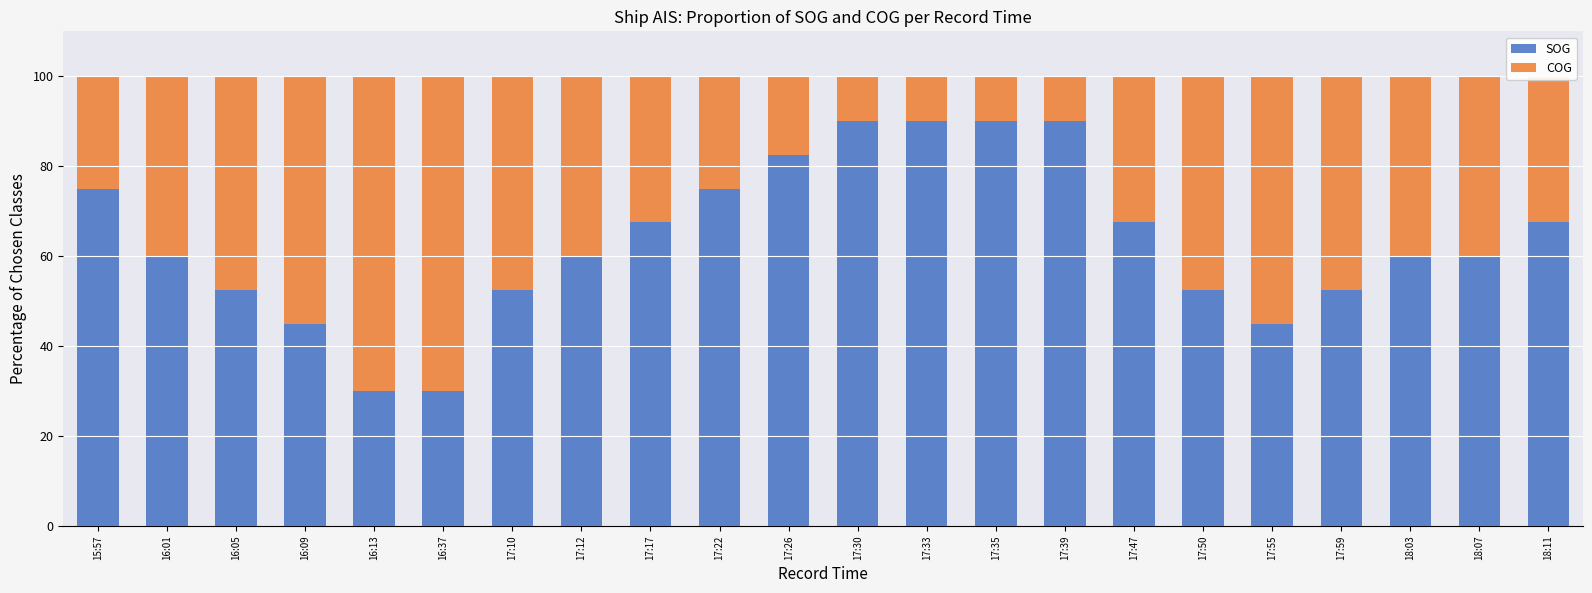

What is the maximum value for SOG?

90.0